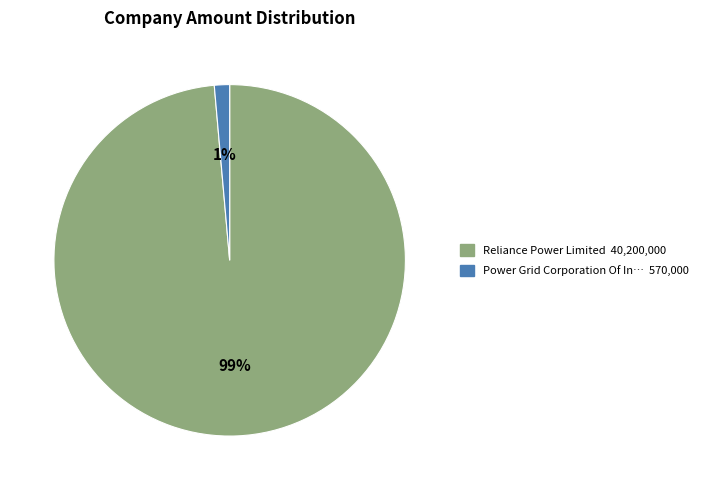

To the nearest percent, what is the average slice percentage?

50%